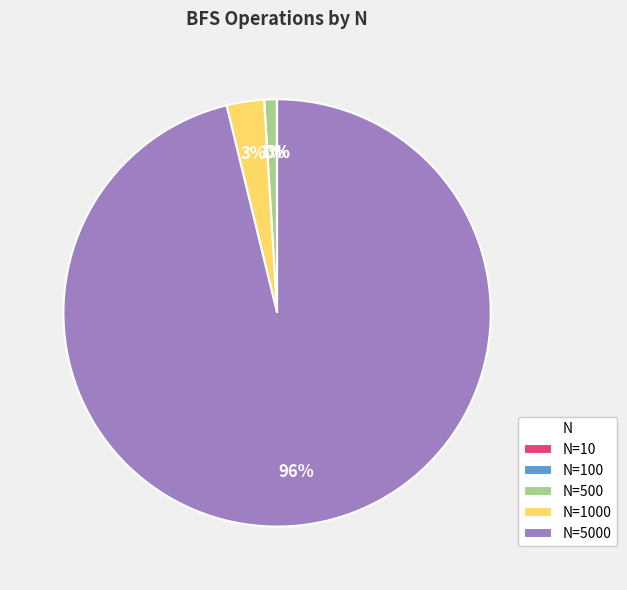

Is there any slice that represents more than half of the pie?

Yes